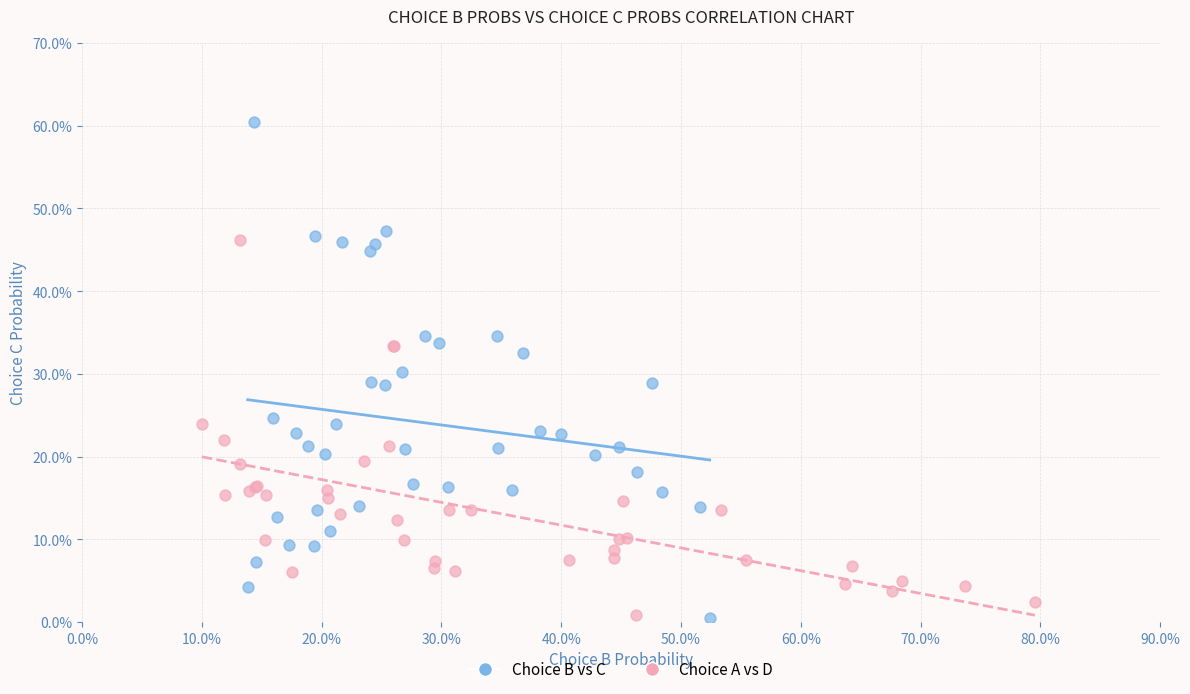

What are all the series names shown in the legend?

Choice B vs C, Choice A vs D